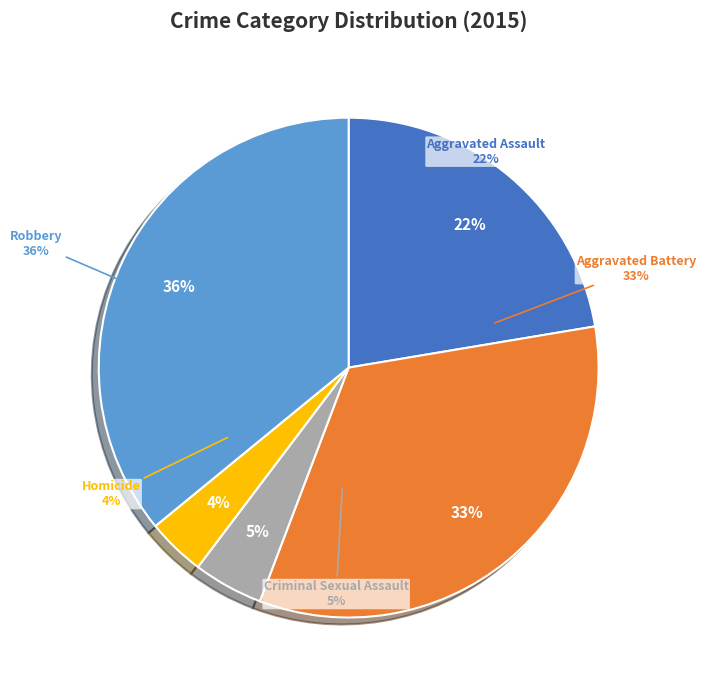

To the nearest percent, what percentage of the pie is Robbery?

36%